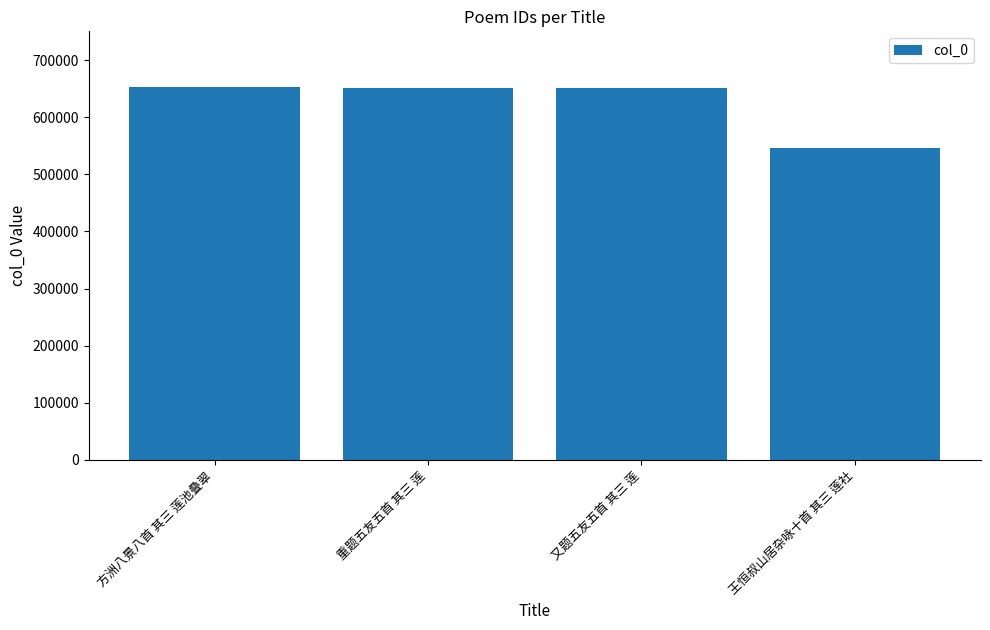

What is the maximum value shown in the chart?

653179